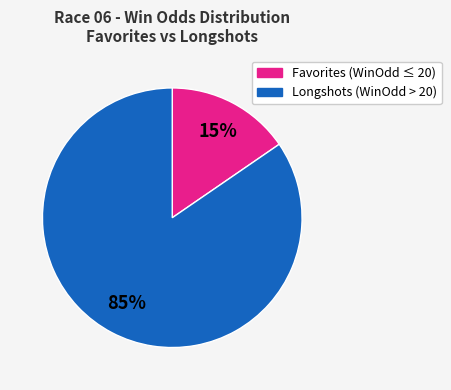

To the nearest percent, what is the average slice percentage?

50%